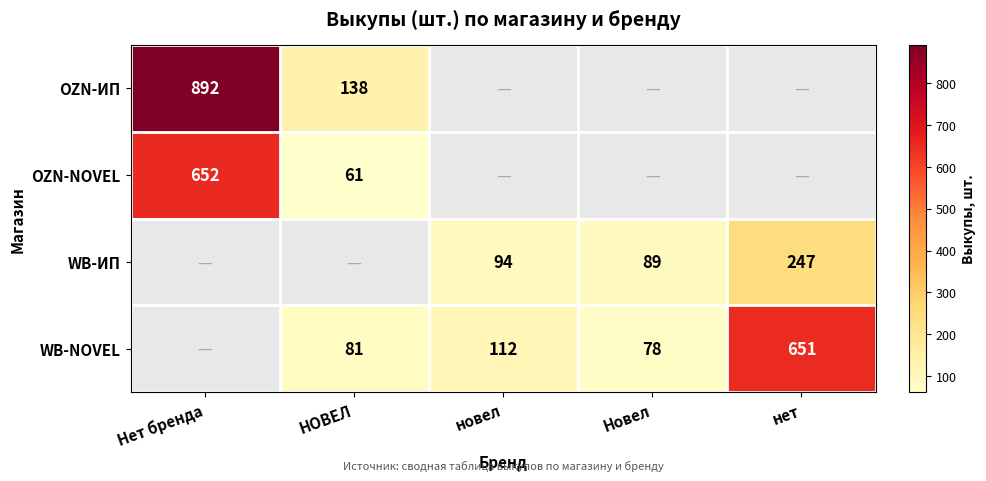

True or false: OZN-NOVEL has a value of 1078 at Нет бренда.

False